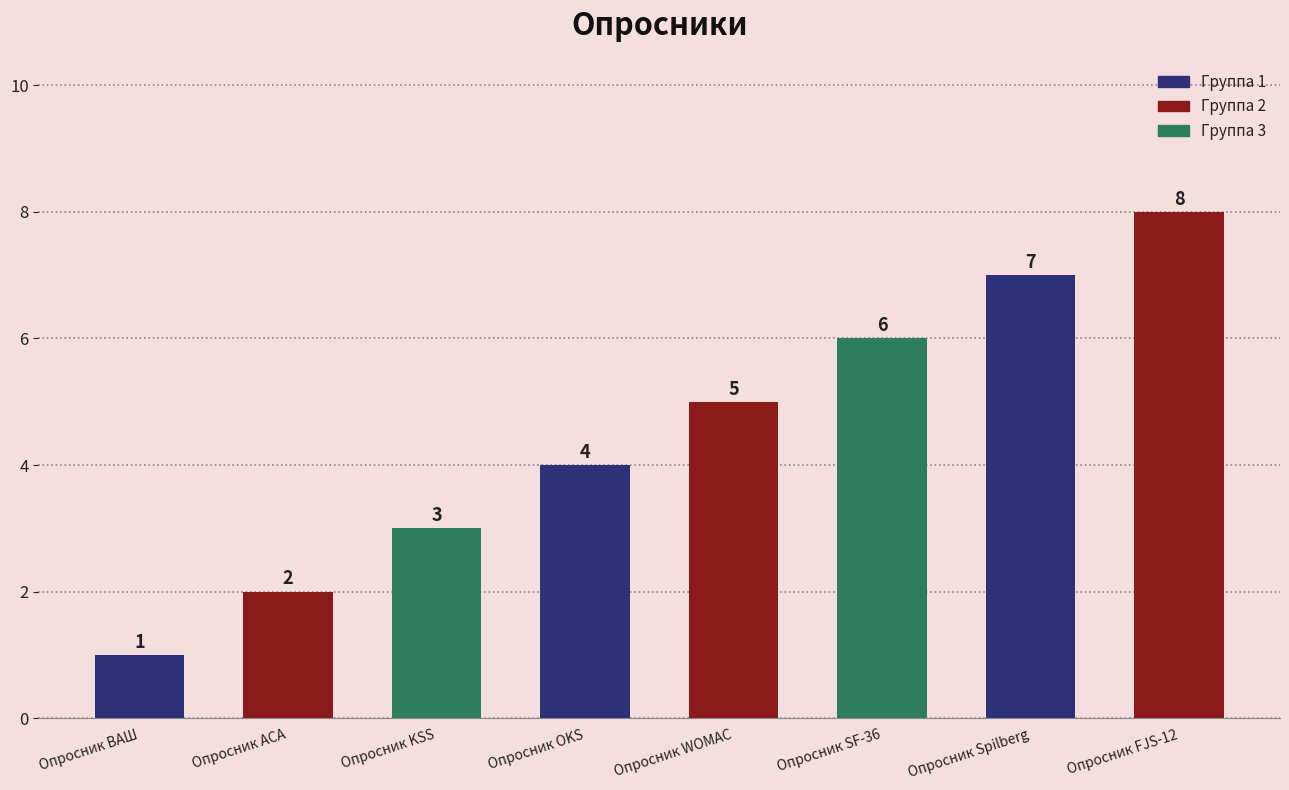

Reading left to right, what are all the values shown in this chart?

1	2	3	4	5	6	7	8